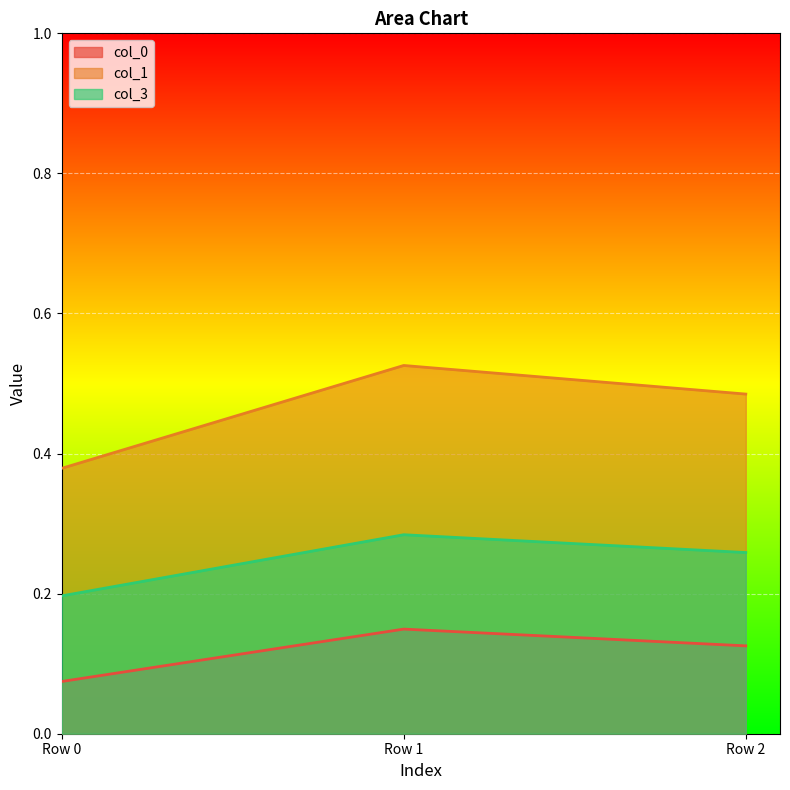

What are all the series names shown in the legend?

col_0, col_1, col_3